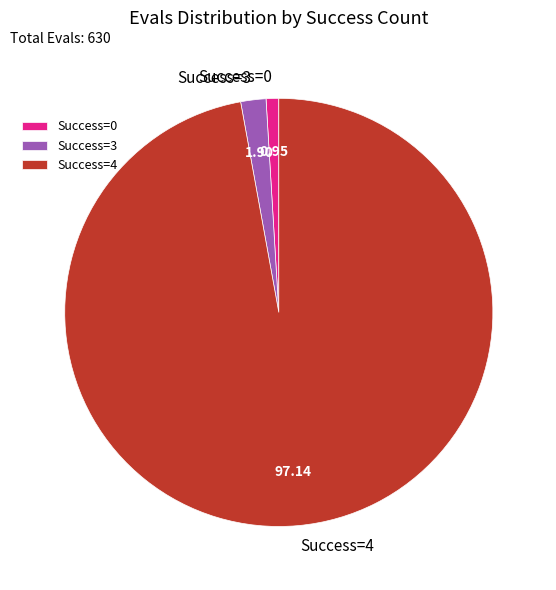

Do Success=4 and Success=3 together represent more than half of the pie?

Yes